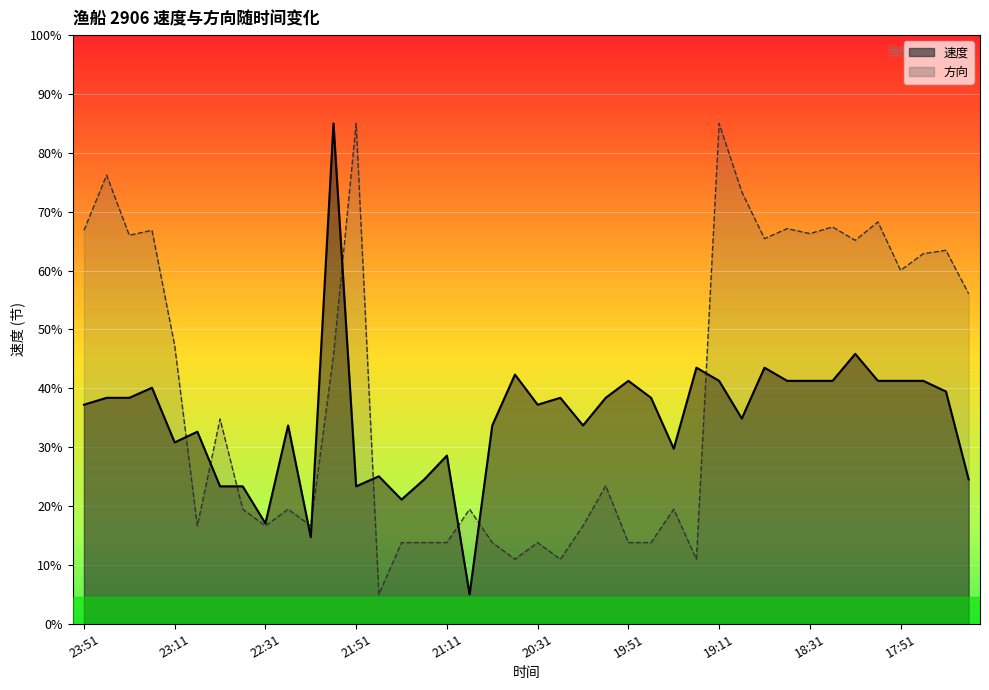

What is the difference between the second highest and second lowest values in the 方向 series?

7.4